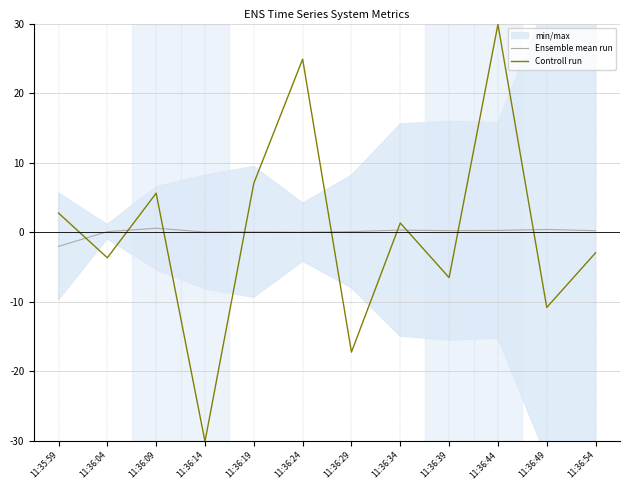

What is the minimum value shown in the chart?

-30.1